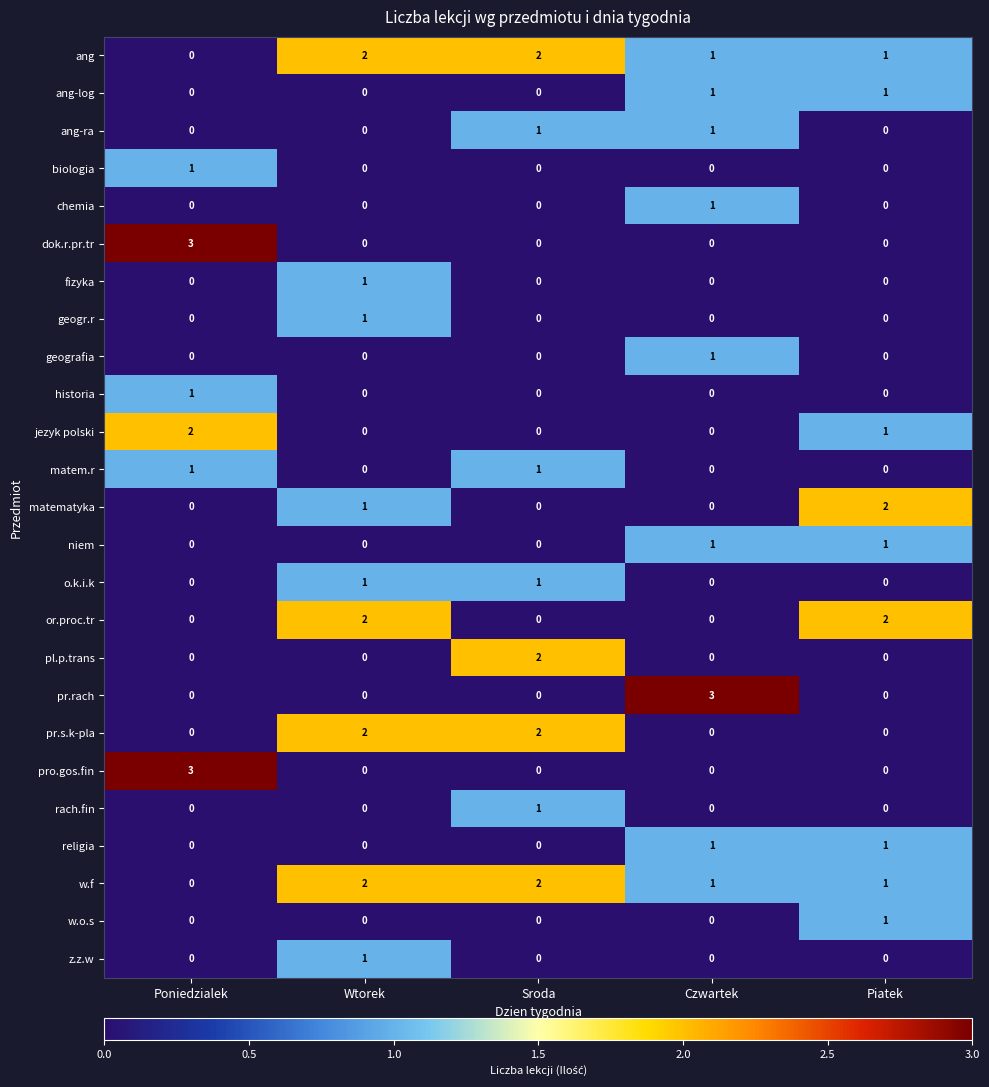

Count the ang-ra values in the range 0 to 1.

5